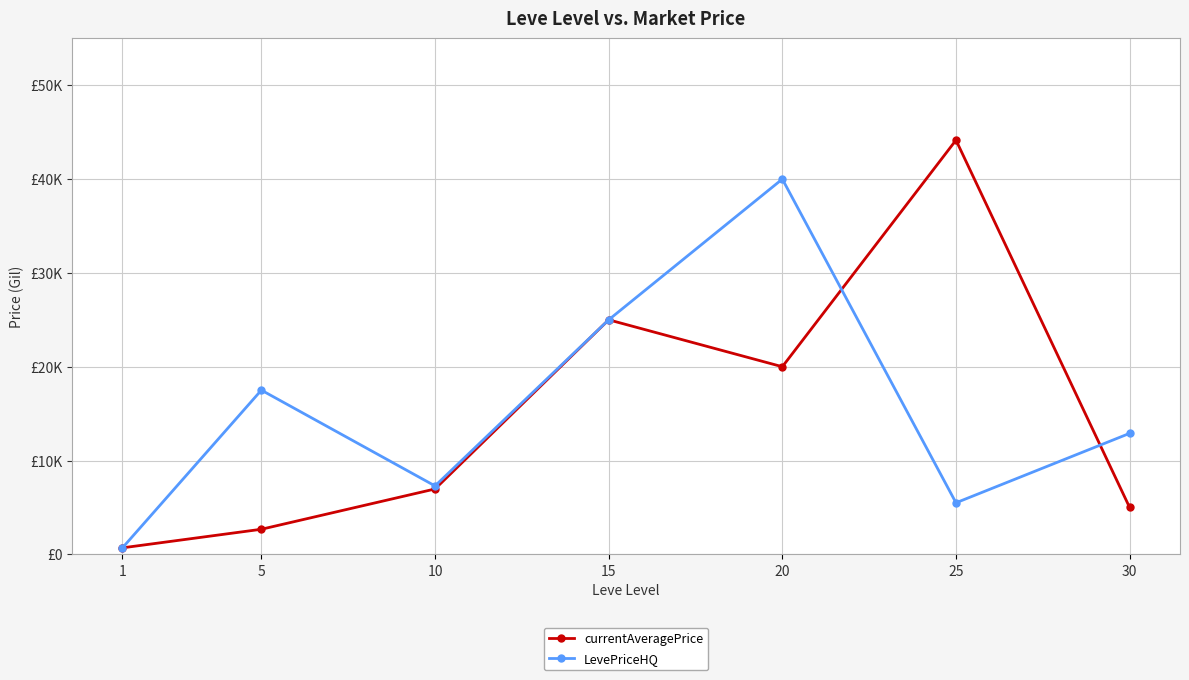

What is the value of the LevePriceHQ point at the 4th from the left?

25000.0